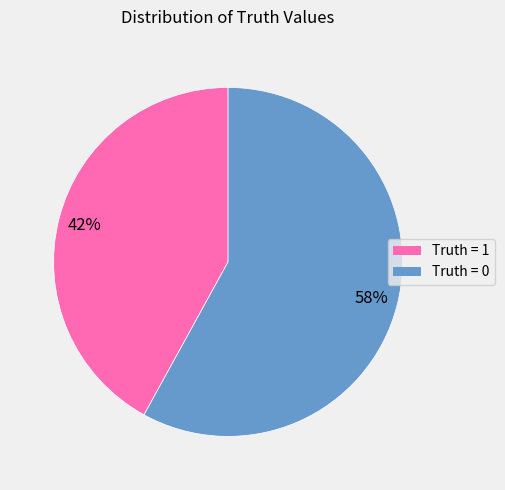

Does any single category account for the majority?

Yes